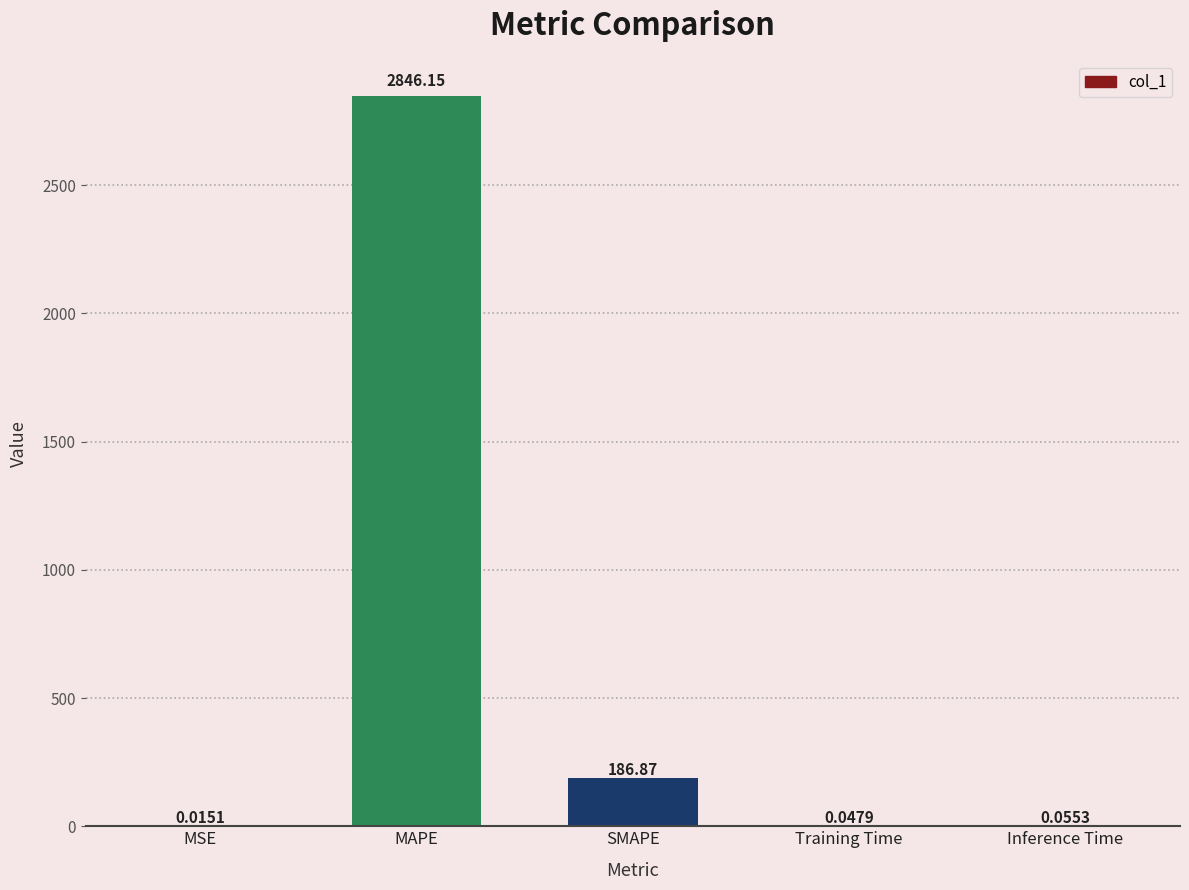

What is the sum of all values?

3033.1